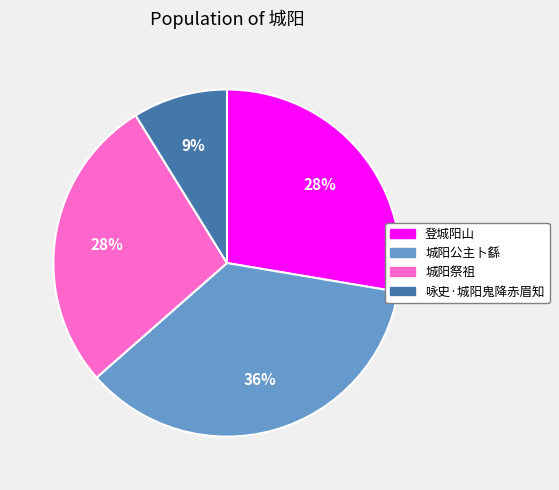

How many segments does this pie chart have?

4